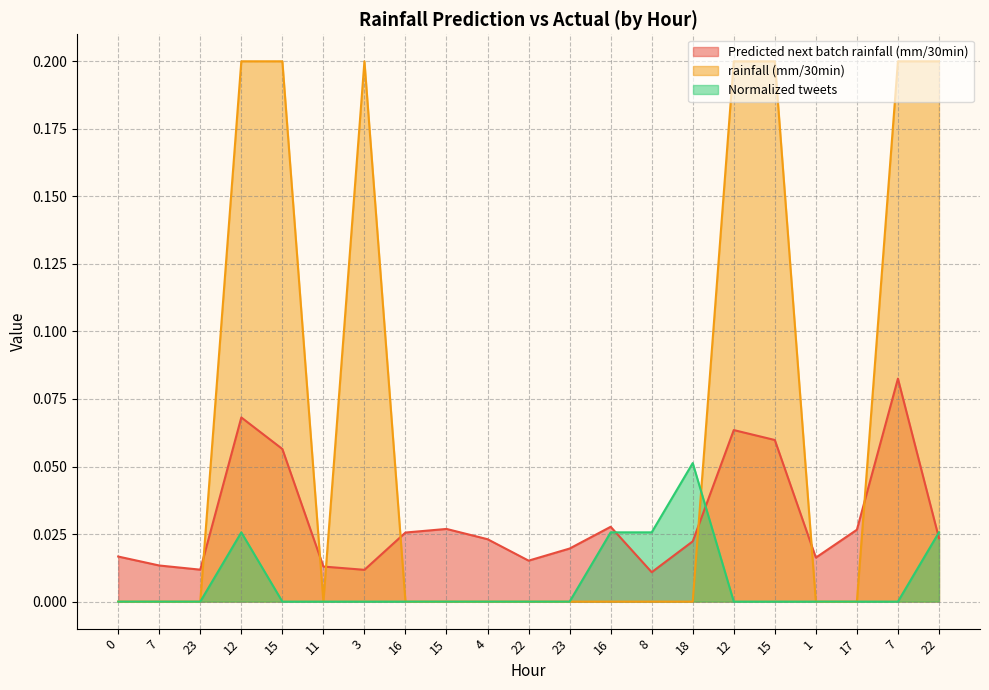

How many intersections are there between rainfall (mm/30min) and Normalized tweets?

1